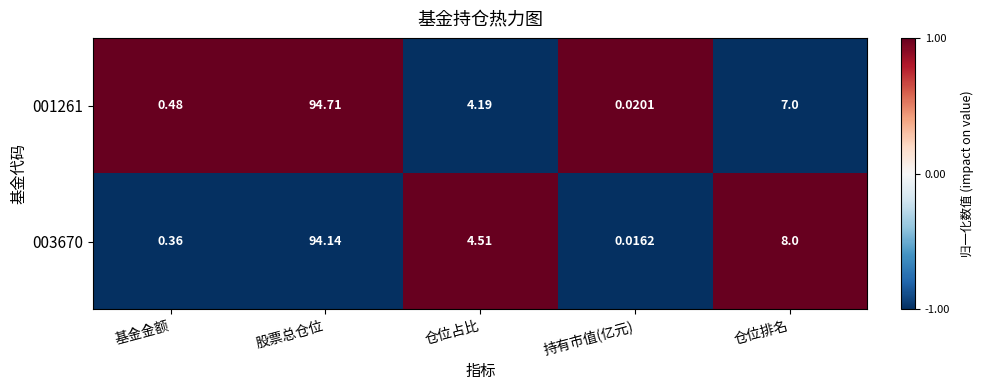

Rank the series by their maximum value, from highest to lowest.

001261, 003670